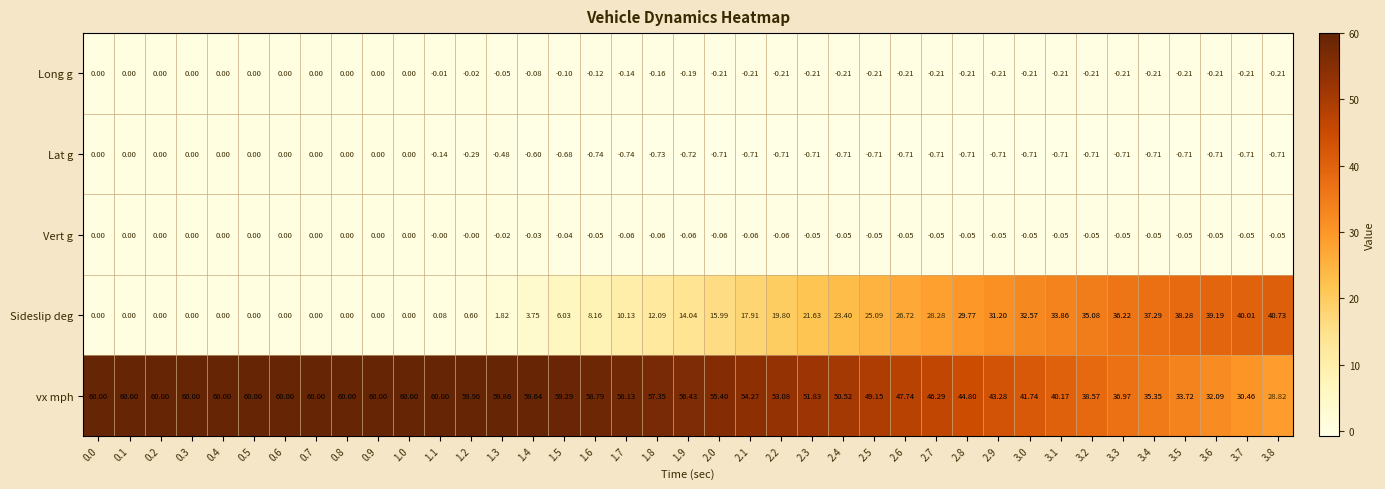

Which series has the widest spread of values?

Sideslip deg